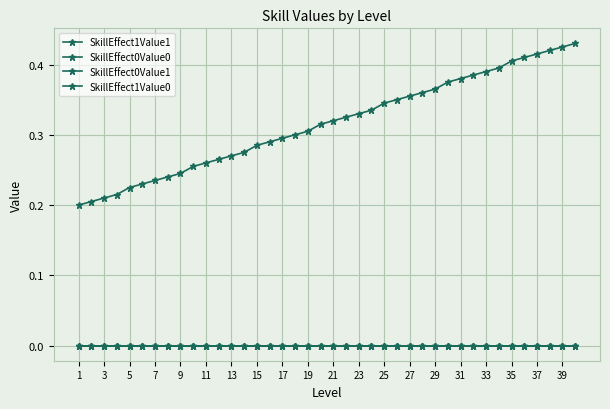

List the series in order of their peak value, highest first.

SkillEffect1Value1, SkillEffect0Value0, SkillEffect0Value1, SkillEffect1Value0